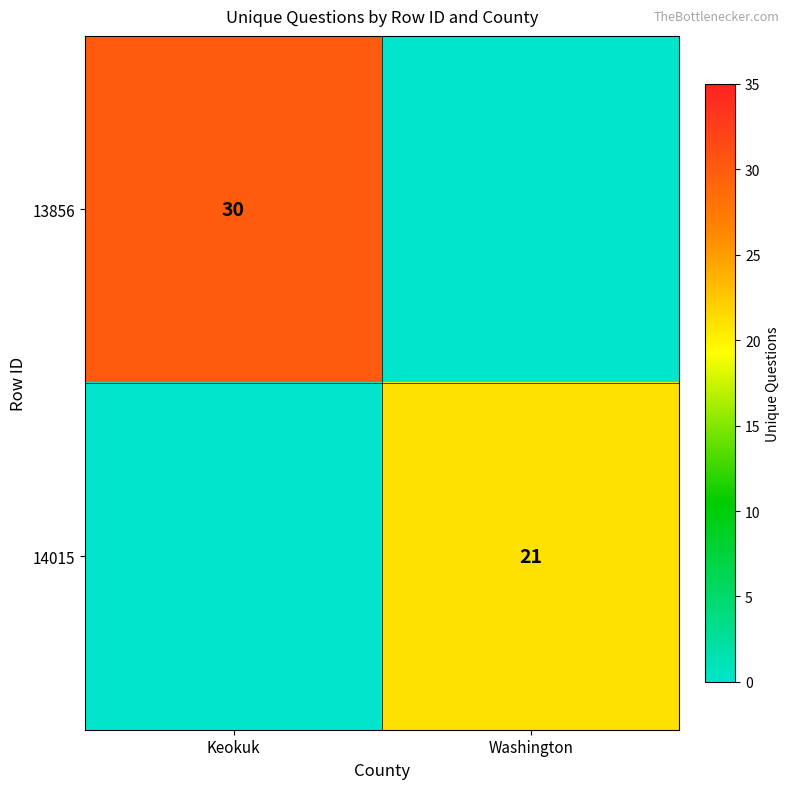

True or false: 13856 has a value of 30 at Keokuk.

True